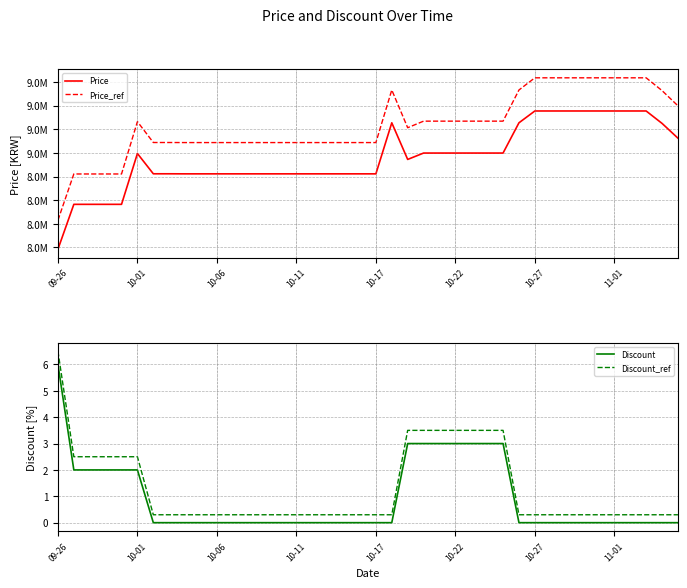

At which label does Discount_ref reach its peak?

09-26